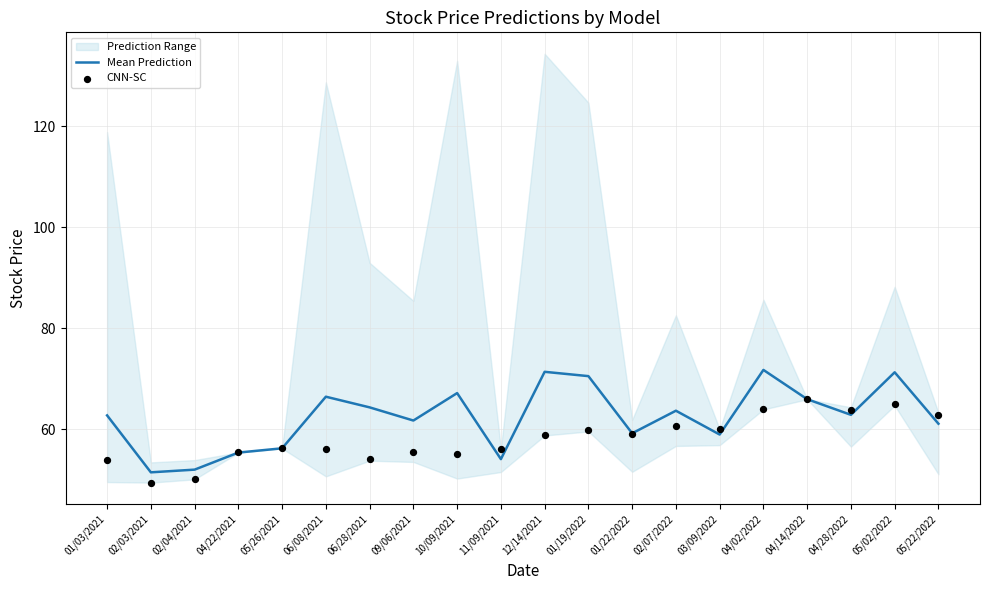

The value of Mean Prediction at 01/22/2022 is 85.2. True or false?

False